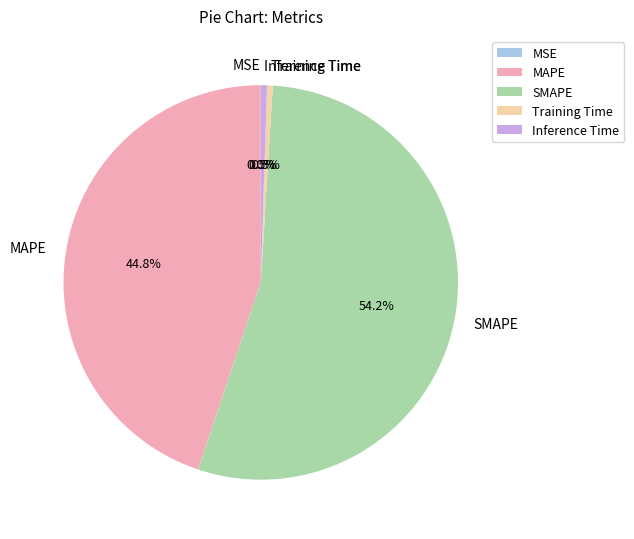

Which category has the biggest portion of the pie?

SMAPE